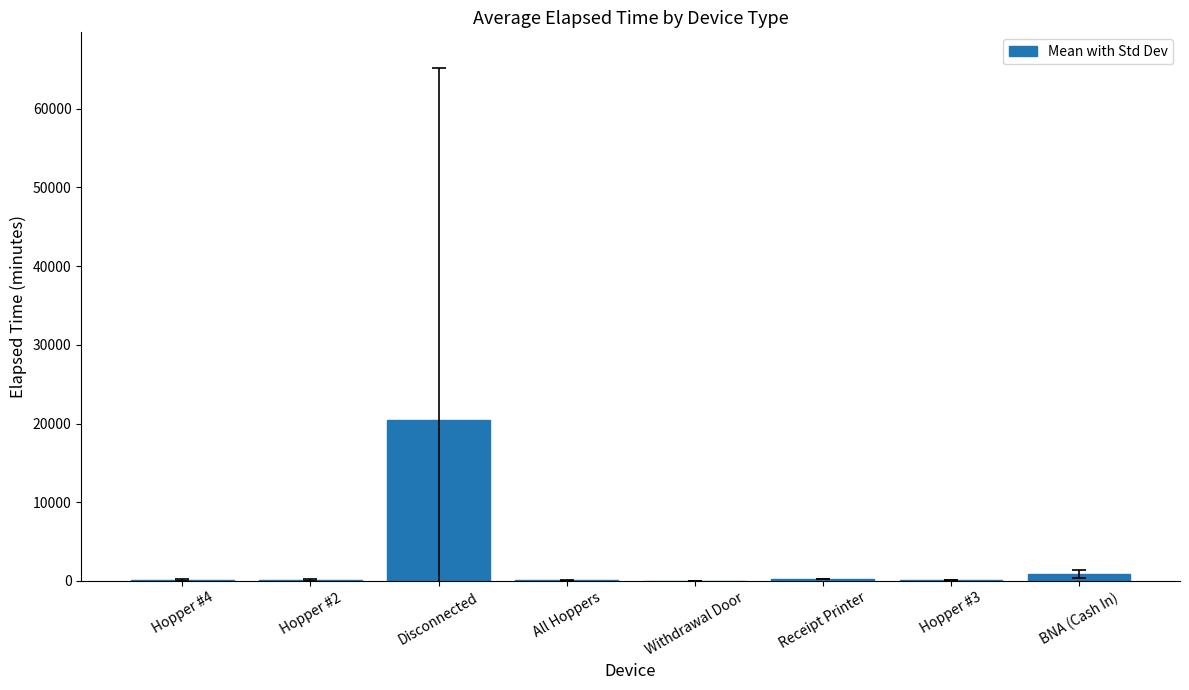

The chart shows a value of 20391.7 at Disconnected. True or false?

True